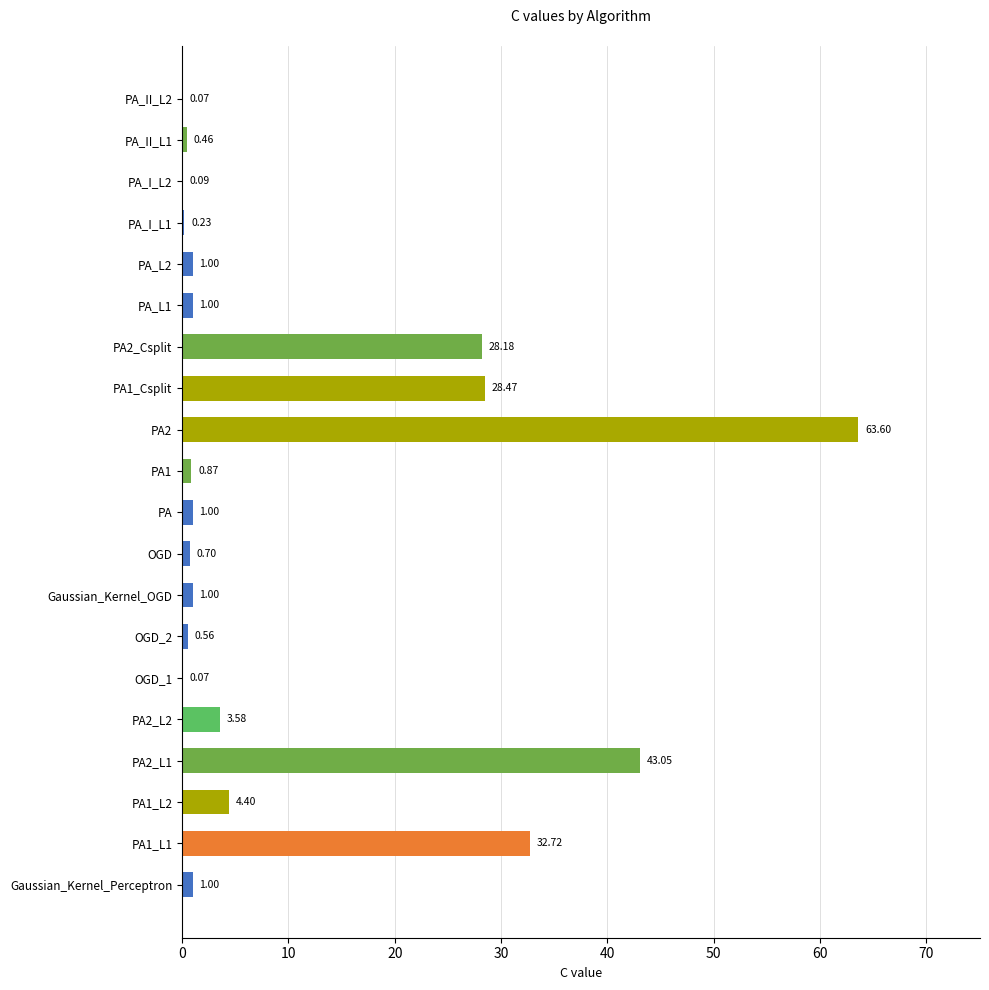

Between OGD_2 and OGD_1, which is larger?

OGD_2